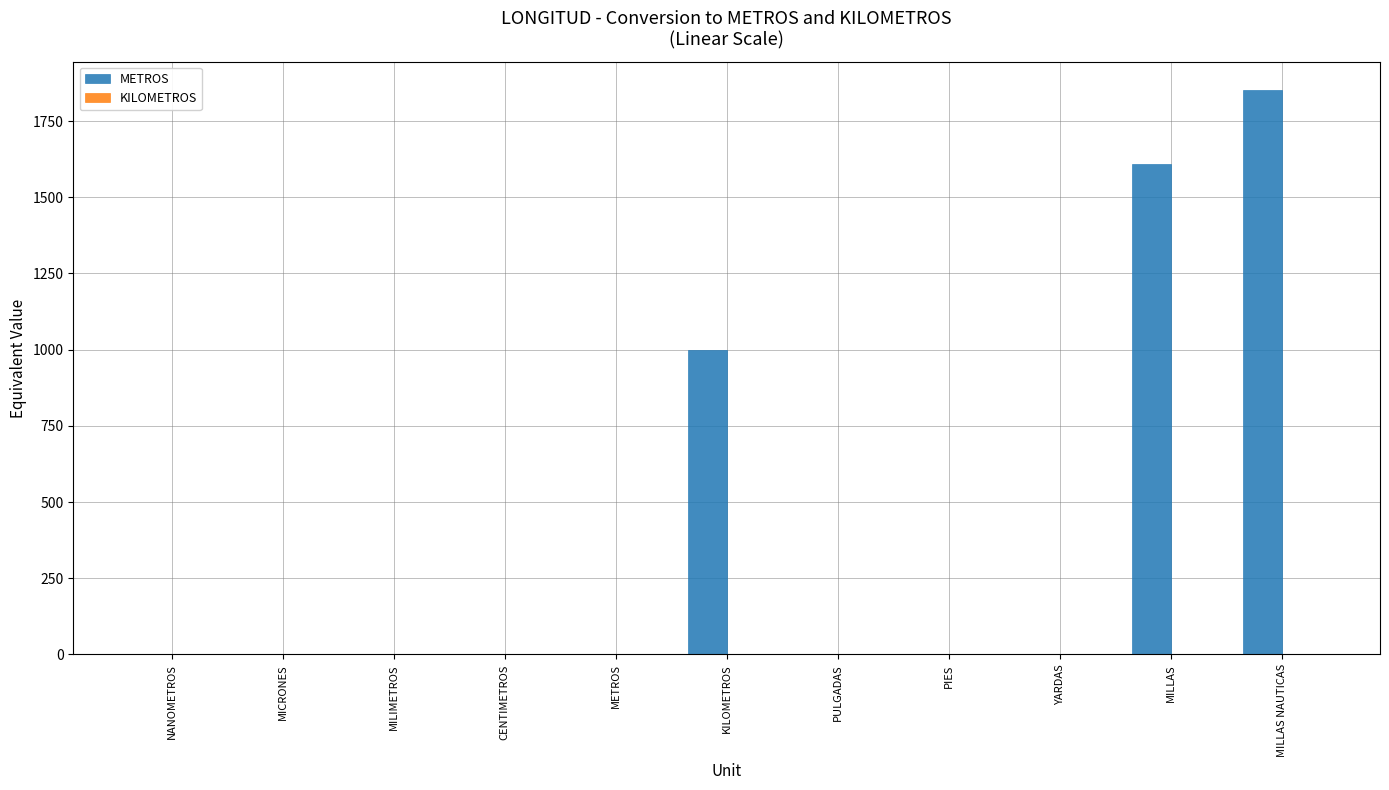

Are the bars grouped side by side (vs. stacked)?

Yes